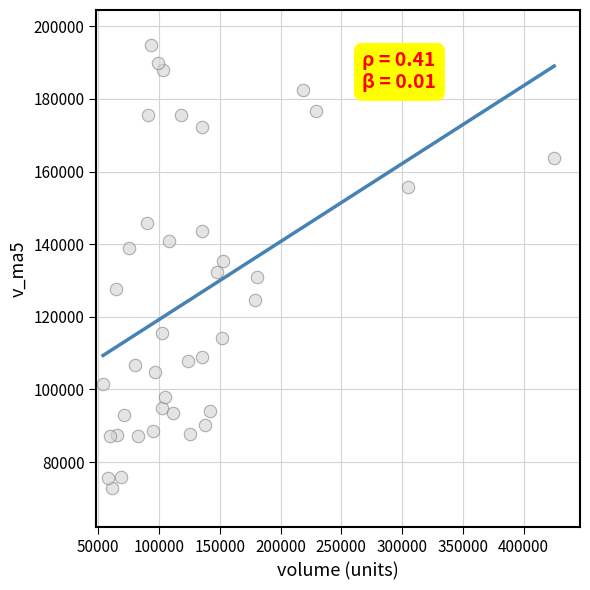

What is the range of X values (max minus min)?

371273.2